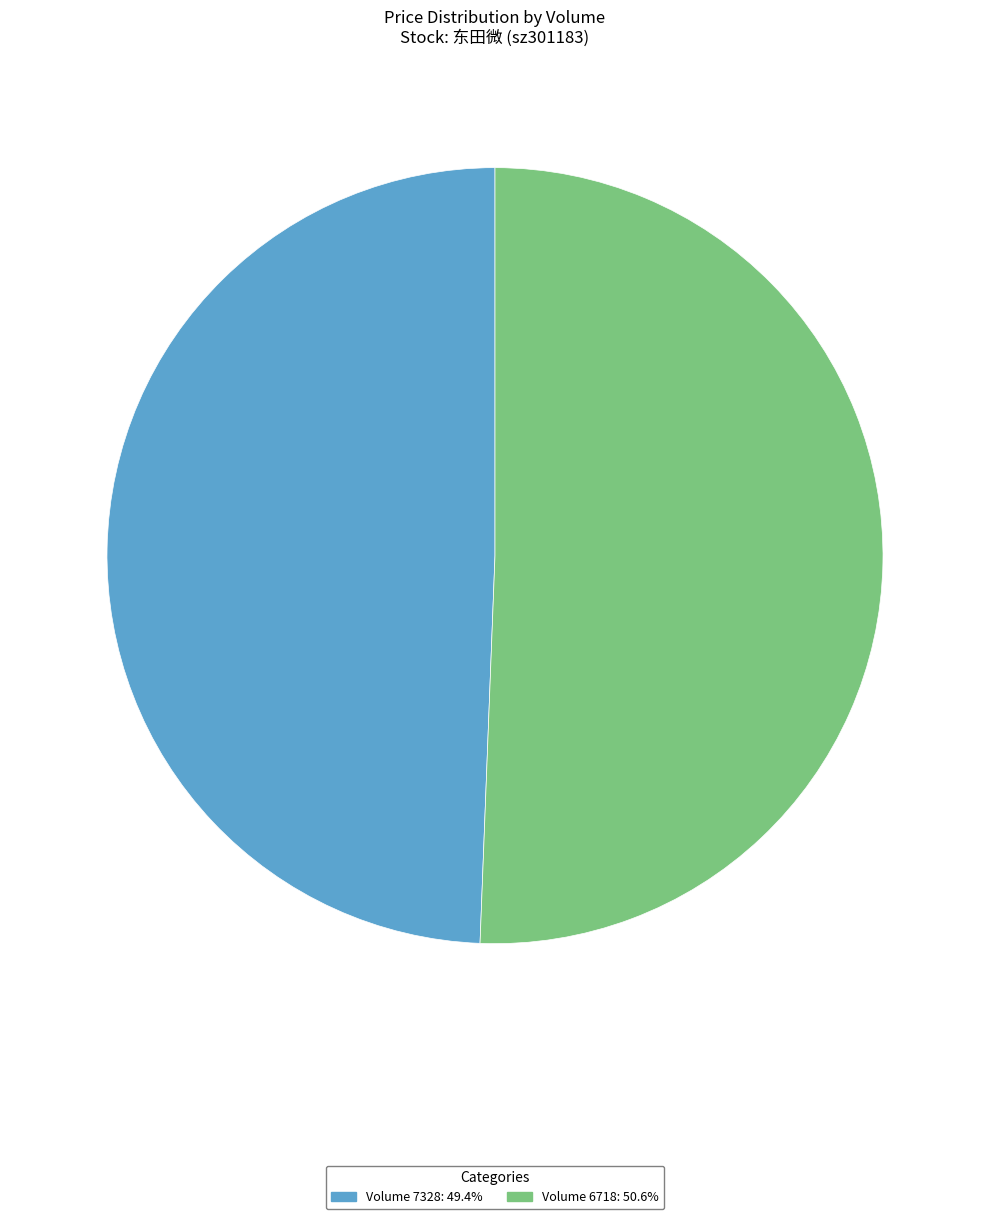

Is there a majority slice in this chart?

Yes